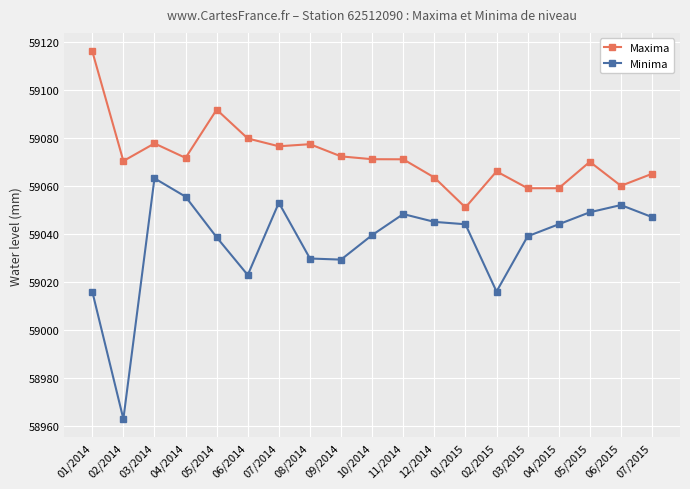

What is the average value of the Minima series?

59036.6